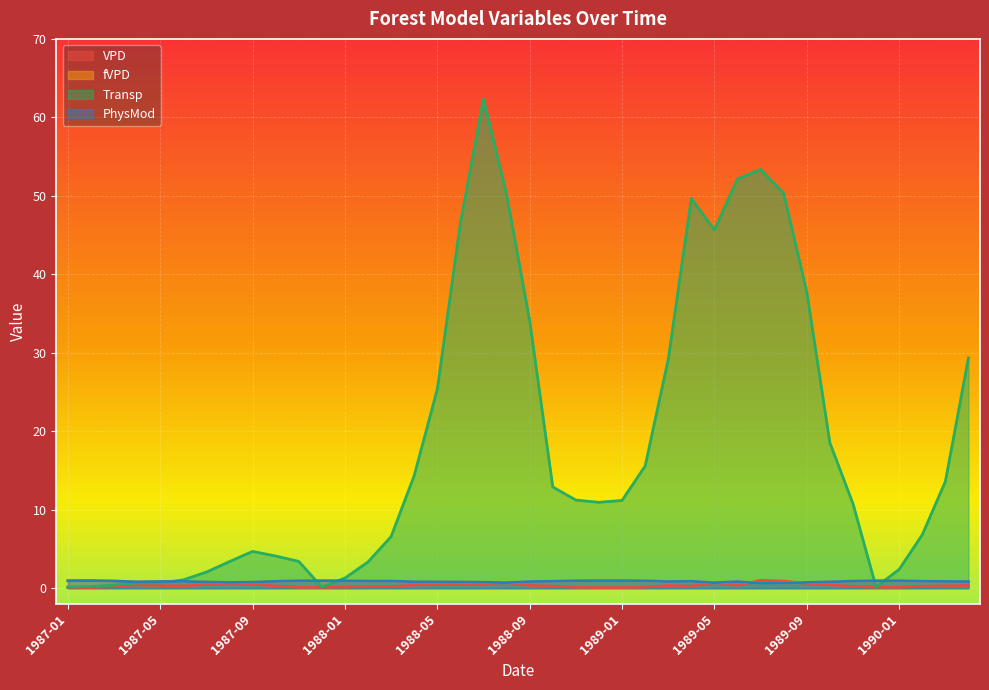

At which label does PhysMod reach its minimum?

1989-07